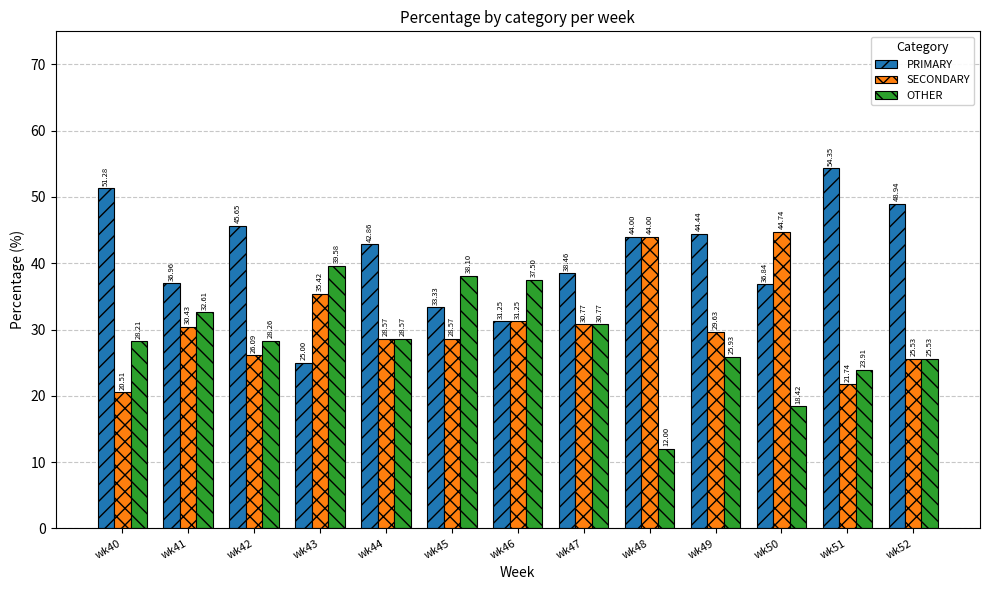

Rank the series by their average value, from highest to lowest.

PRIMARY, SECONDARY, OTHER